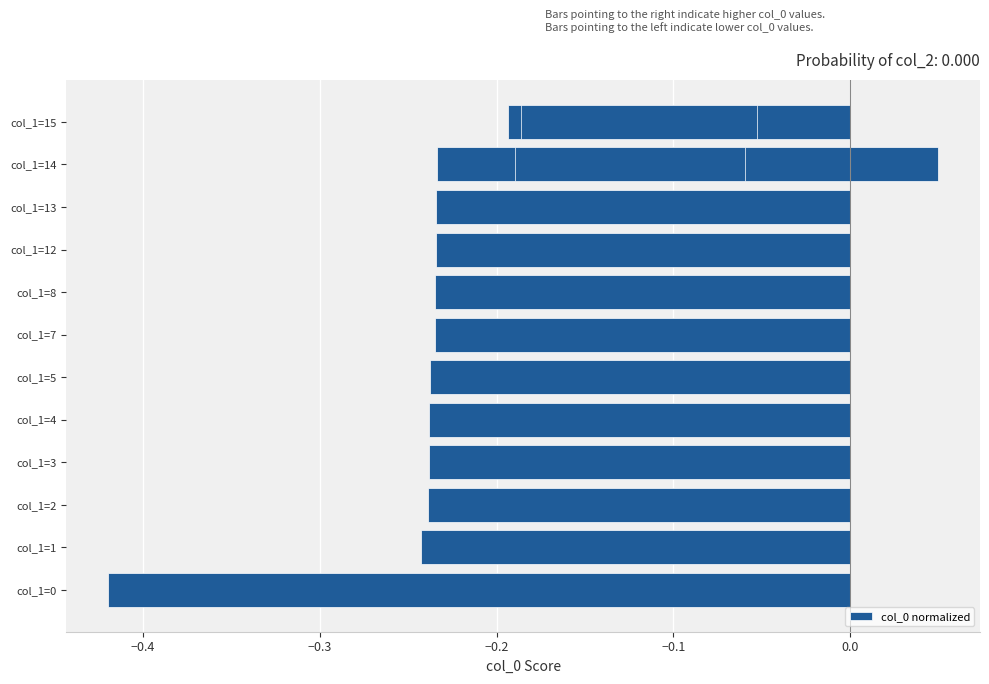

What is the average value?

-0.2